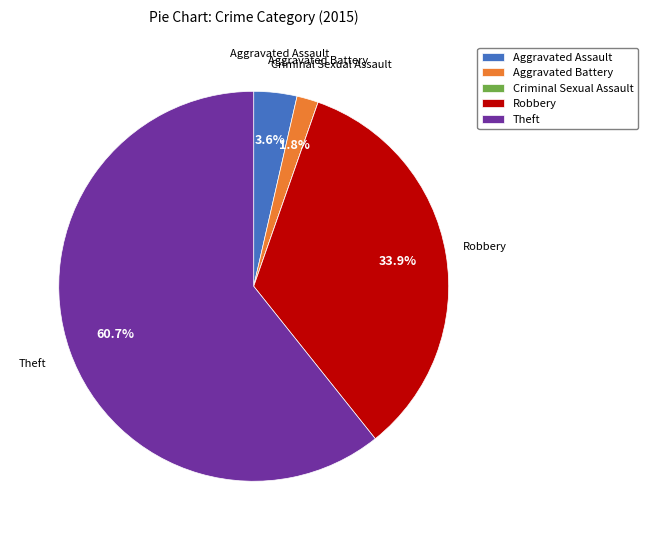

What is the total percentage of Aggravated Battery and Robbery?

35.7%